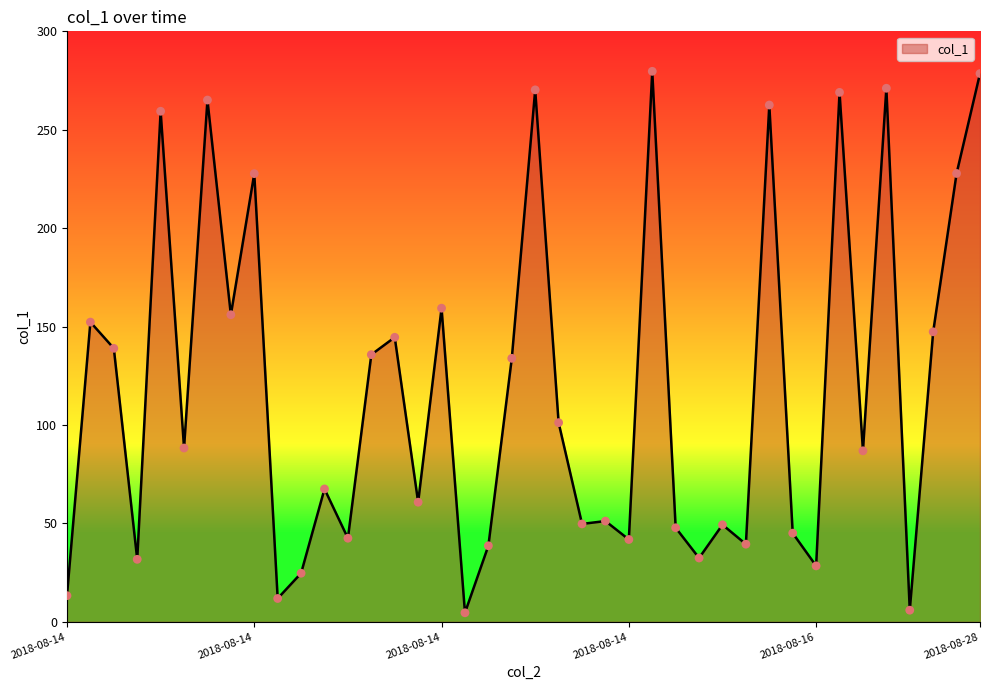

What is the maximum value shown in the chart?

279.7